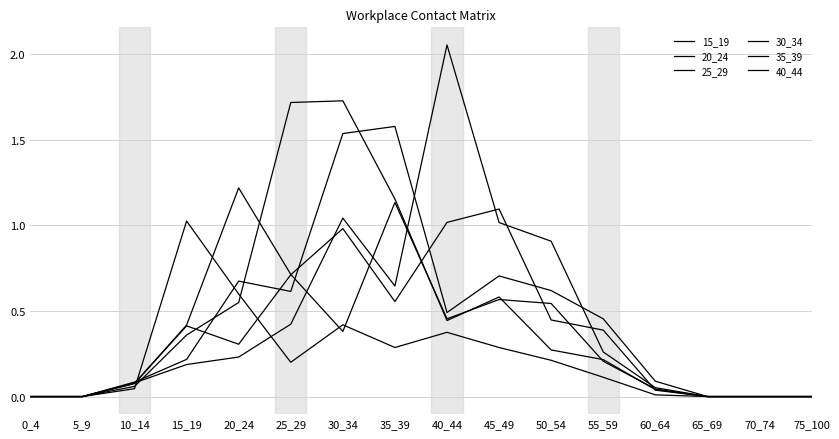

Between which two adjacent categories do 35_39 and 40_44 first intersect?

10_14 and 15_19